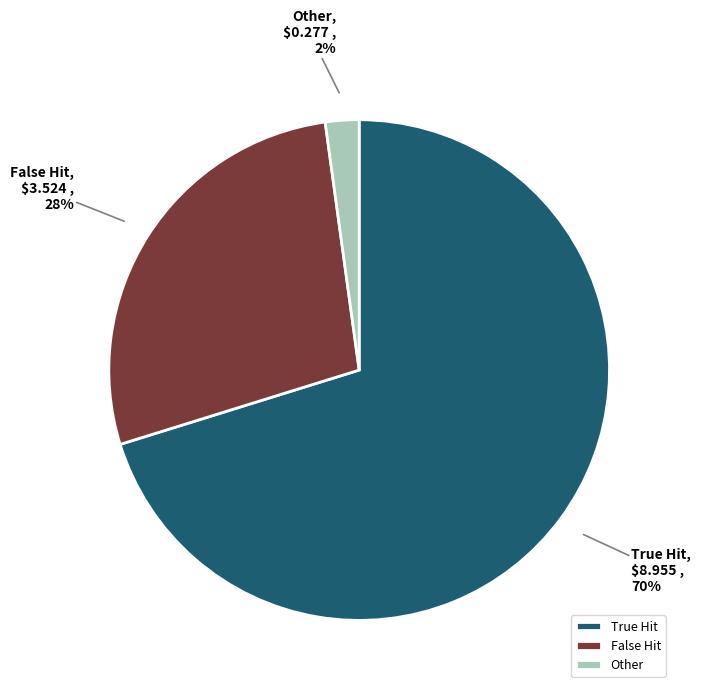

What percentage is the True Hit slice, to the nearest percent?

70%